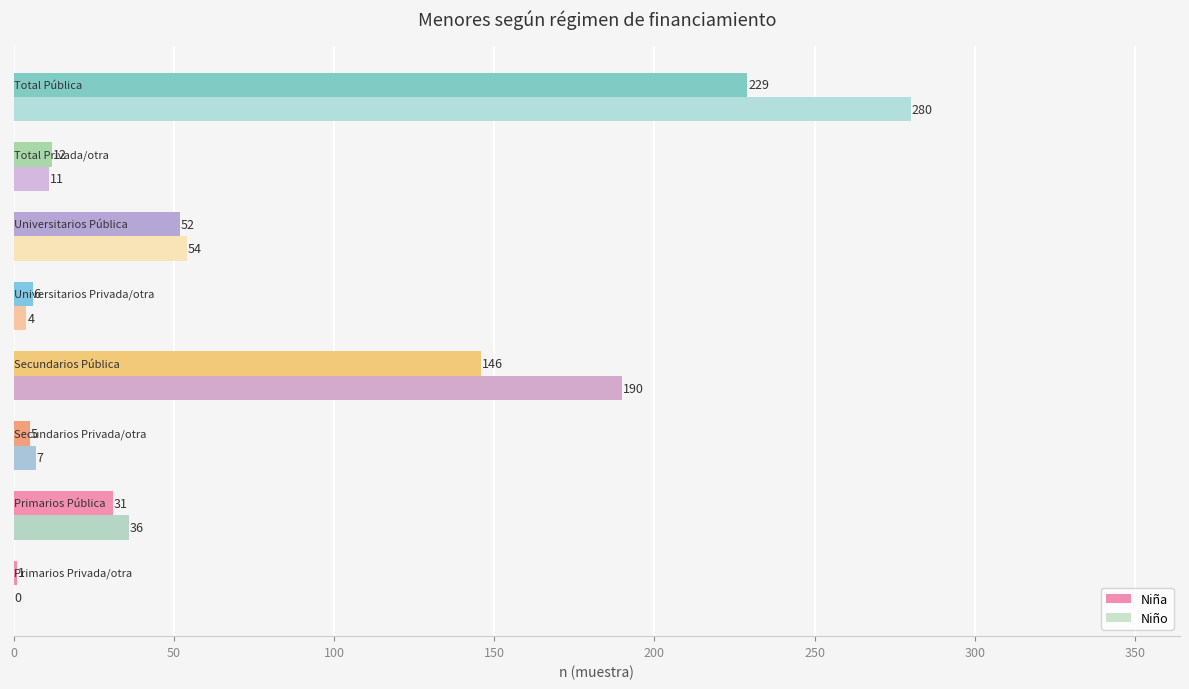

Which series has the largest total across all categories?

Niño